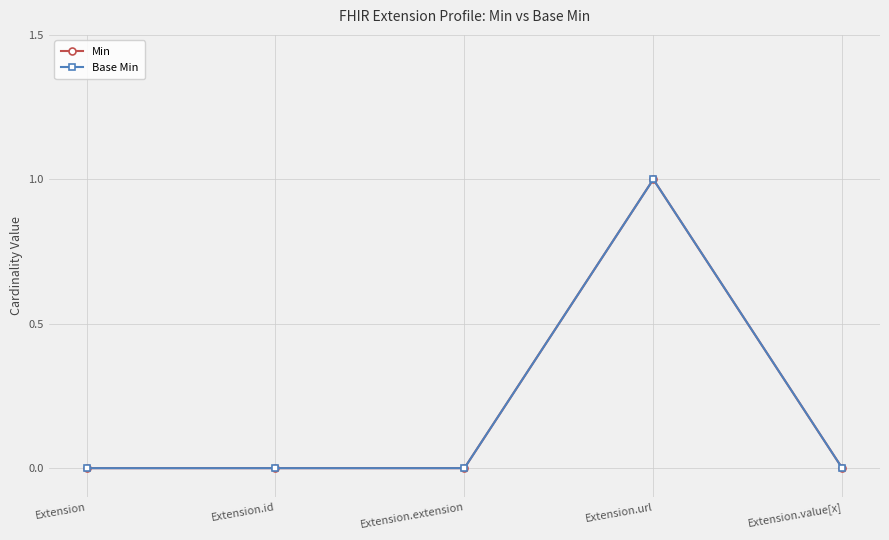

What is the difference between the Base Min values at Extension.value[x] and Extension.url?

1